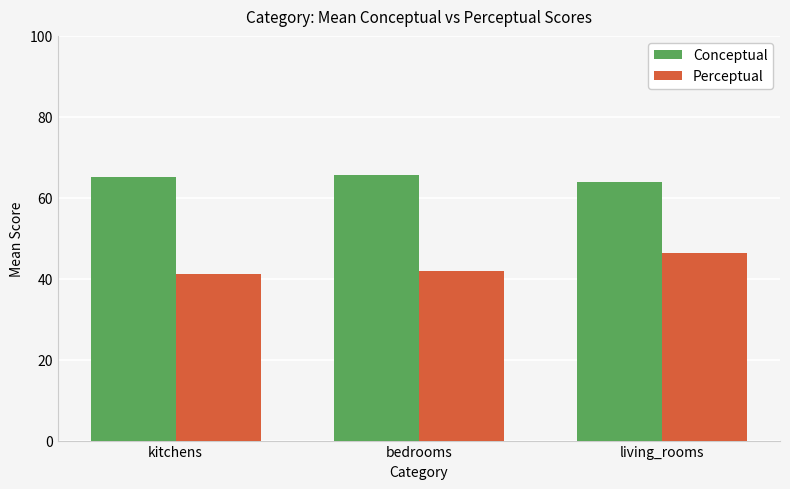

What position from the left is kitchens?

1